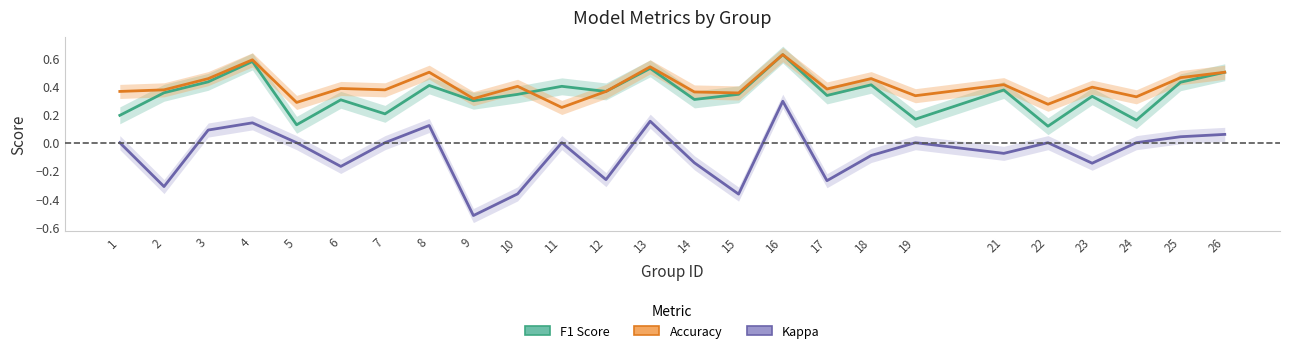

What is the value of the Kappa point at the 14th from the left?

-0.1